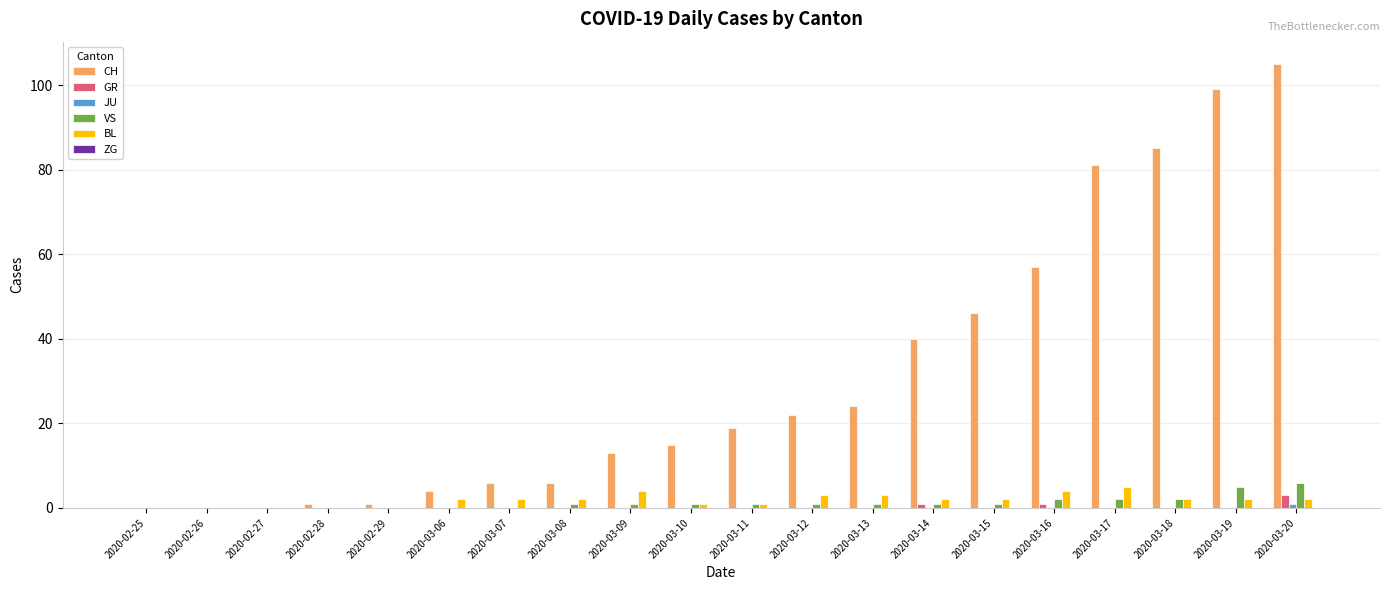

Is it true that GR equals 0 at 2020-03-06?

True